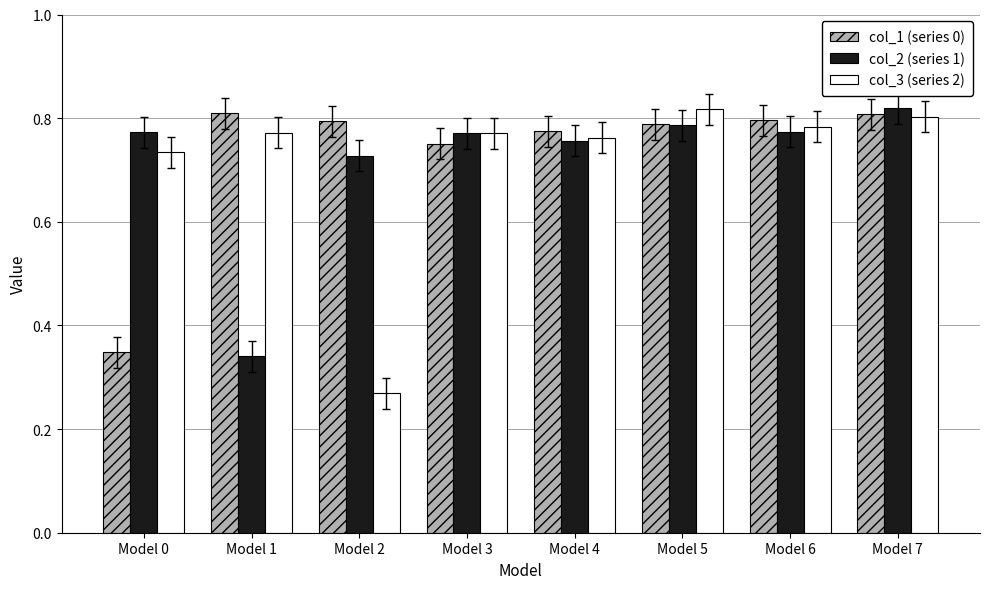

What is the sum of all col_3 (series 2) values?

5.7